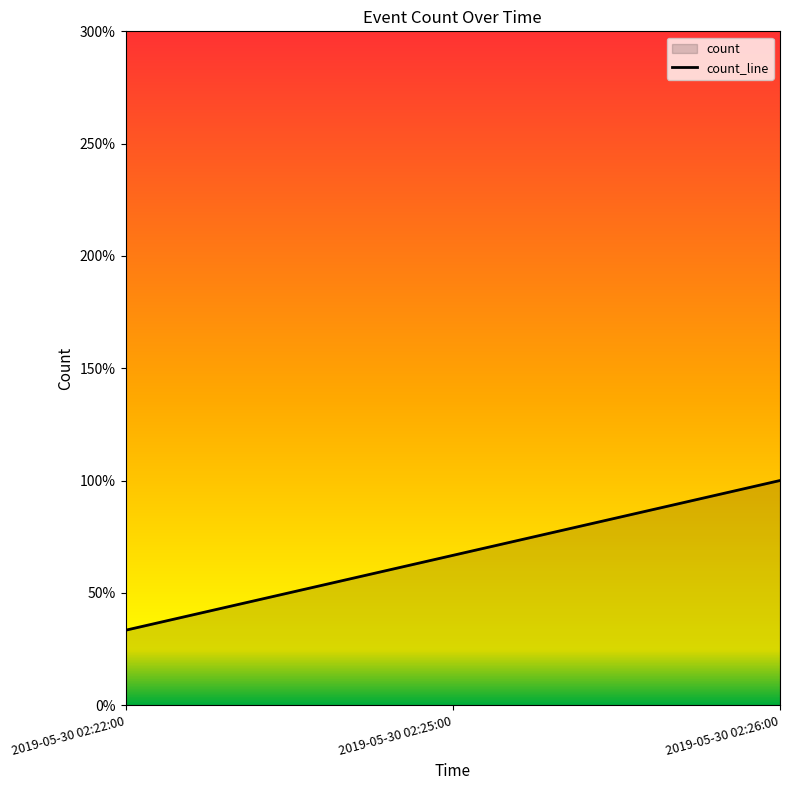

What is the label of the 2nd point from the left?

2019-05-30 02:25:00